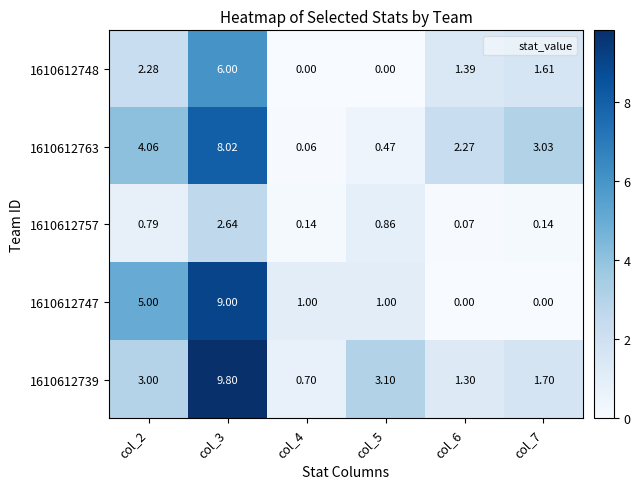

Is the value of 1610612763 at col_2 greater than the value of 1610612739 at col_4?

Yes